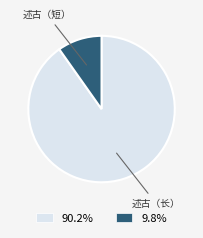

Does any single category account for the majority?

Yes